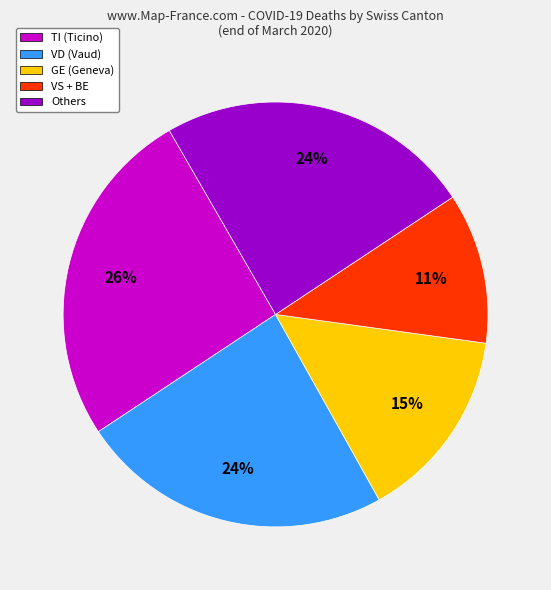

To the nearest percent, what is the average slice percentage?

20%